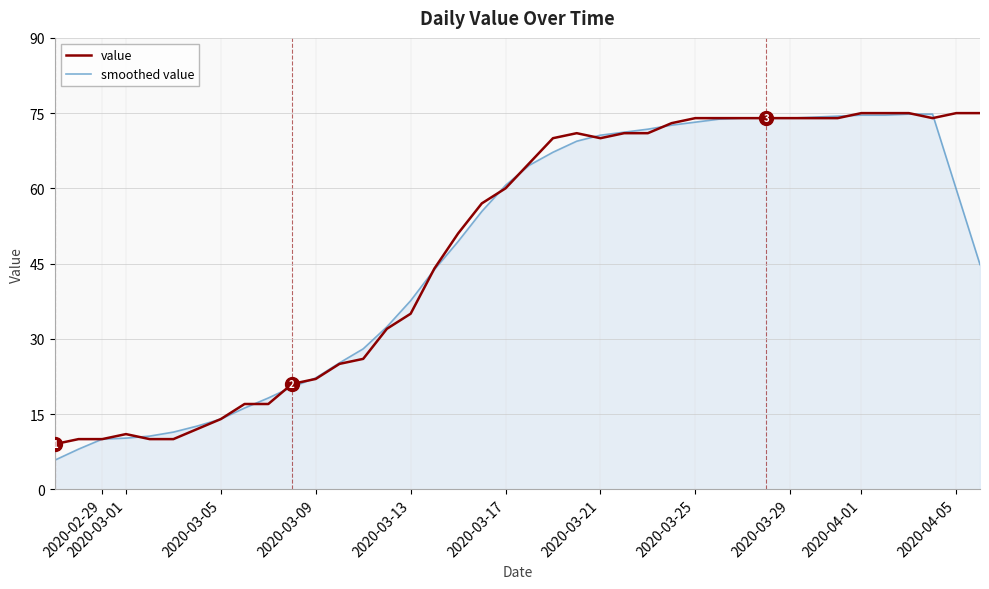

Which series has the widest spread of values?

smoothed value